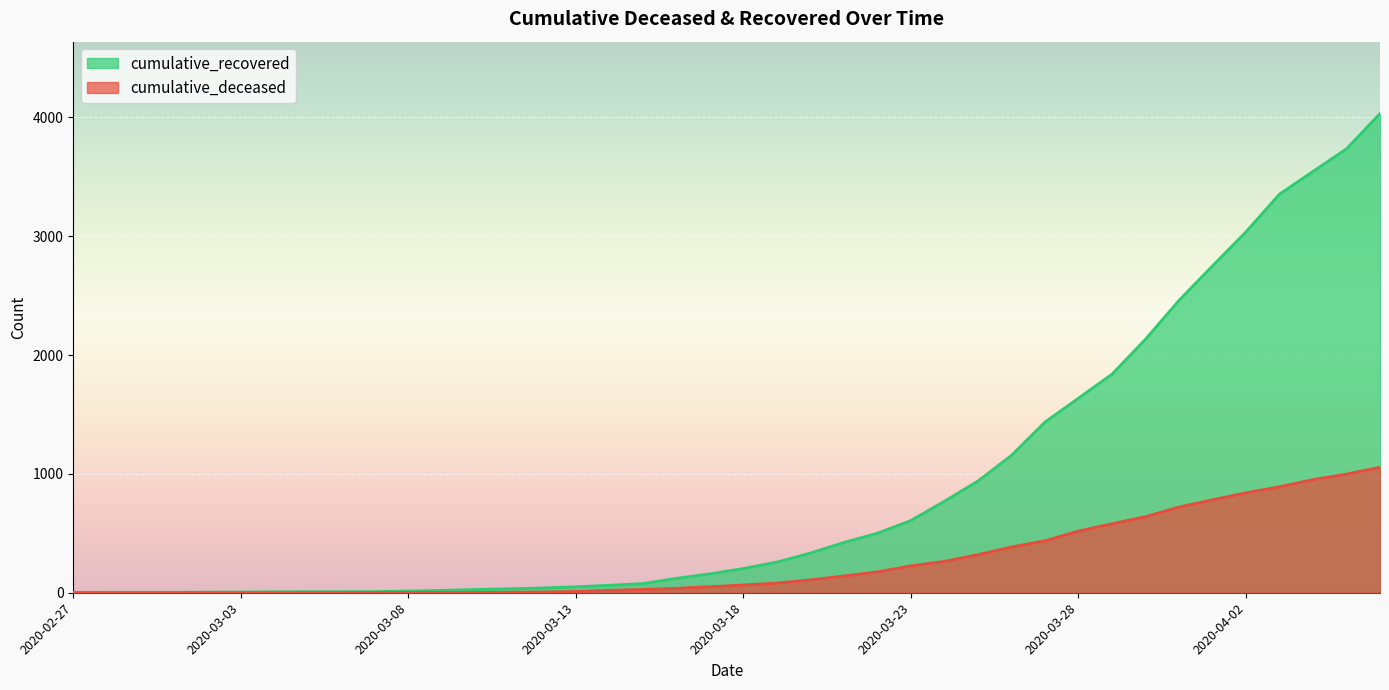

The cumulative_recovered series shows 40 at 2020-03-17. True or false?

False